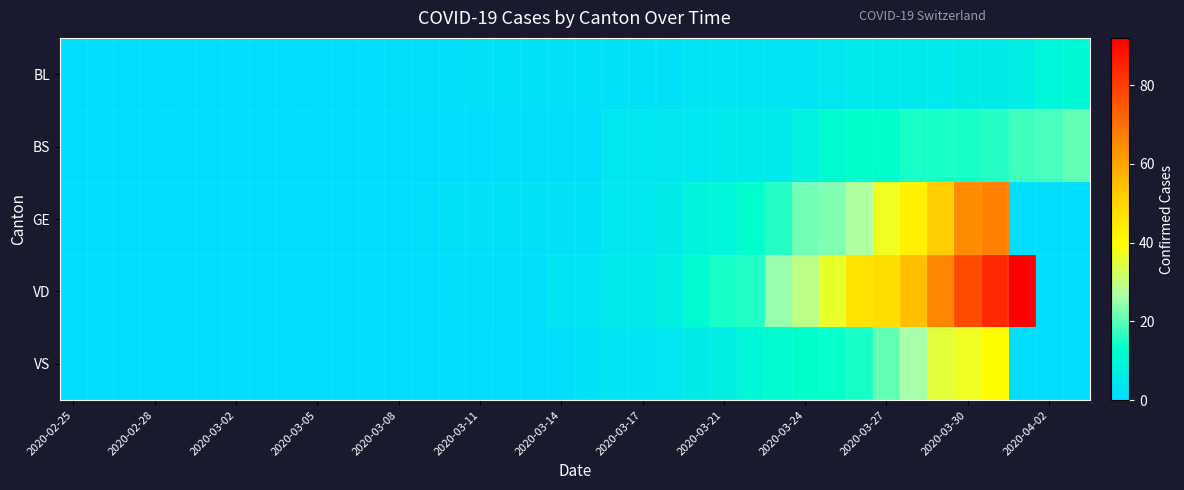

How many categories are shown in the chart?

38